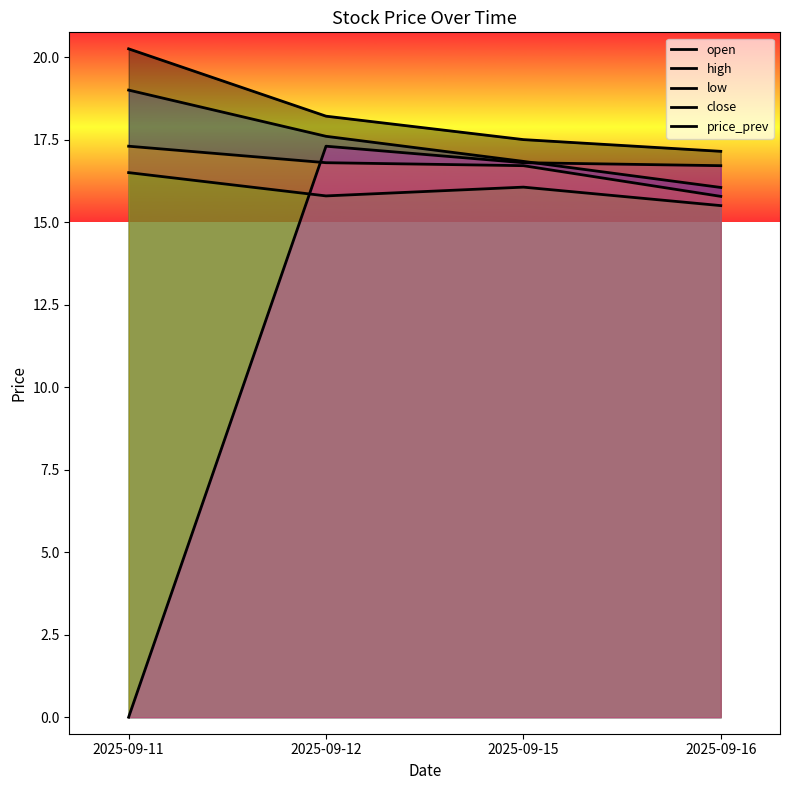

Which series has the widest spread of values?

price_prev